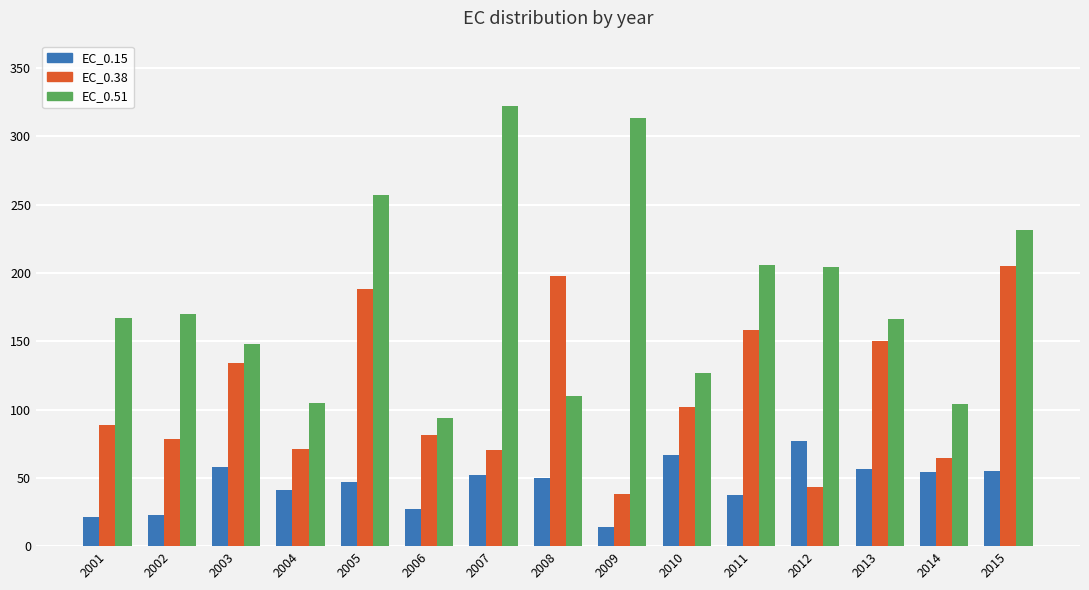

True or false: EC_0.51 has a value of 63.1 at 2014.

False